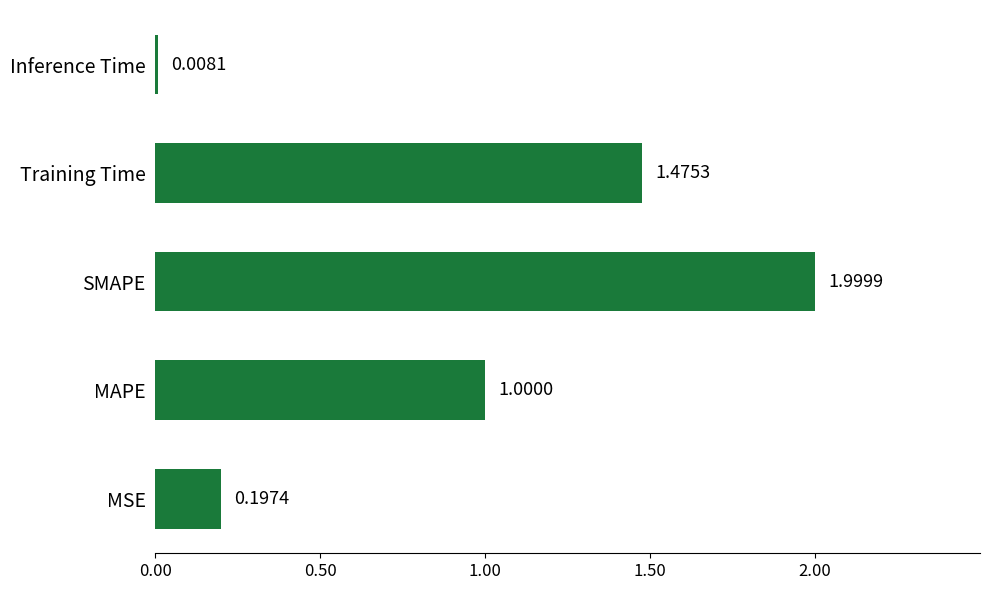

What is the sum of all values?

4.7